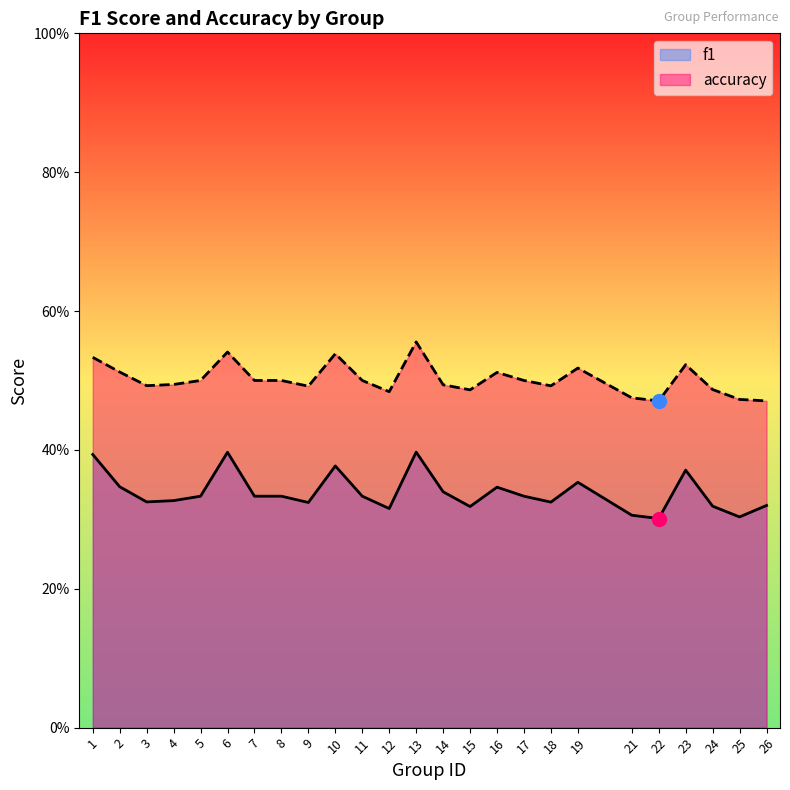

What is the total value across all series at 8?

0.8